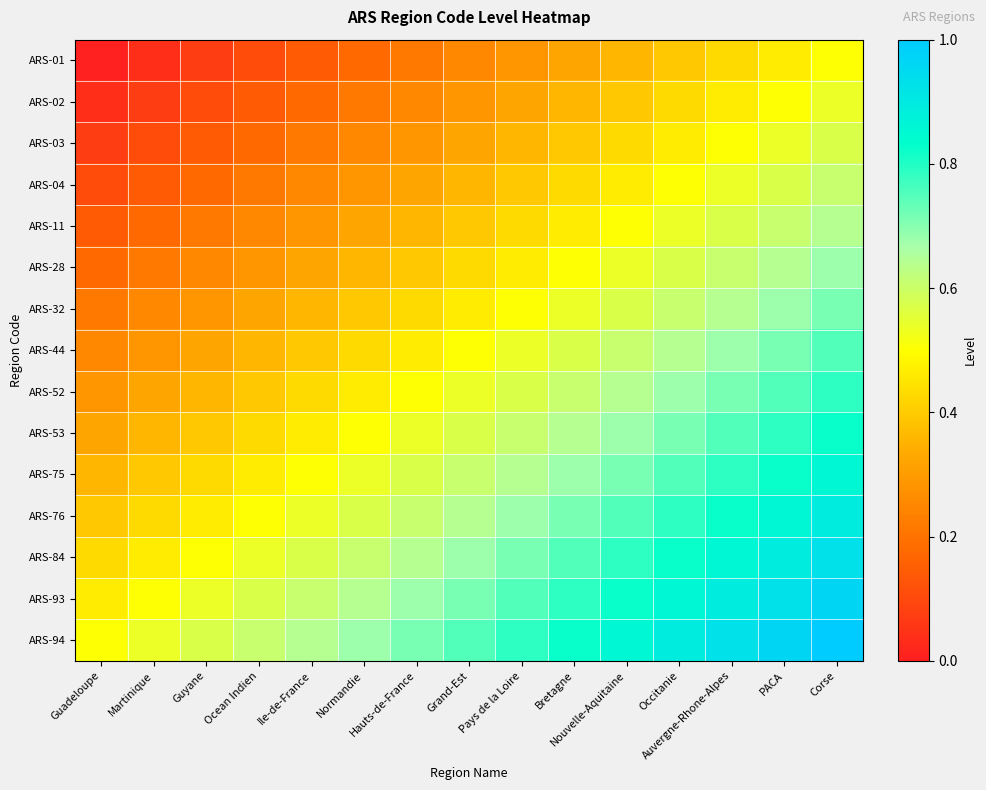

Reading right to left, what are all the values shown in this chart?

ARS-01: Corse=0.5	PACA=0.5	Auvergne-Rhone-Alpes=0.4	Occitanie=0.4	Nouvelle-Aquitaine=0.4	Bretagne=0.3	Pays de la Loire=0.3	Grand-Est=0.2	Hauts-de-France=0.2	Normandie=0.2	Ile-de-France=0.1	Ocean Indien=0.1	Guyane=0.1	Martinique=0.0	Guadeloupe=0.0
ARS-02: Corse=0.5	PACA=0.5	Auvergne-Rhone-Alpes=0.5	Occitanie=0.4	Nouvelle-Aquitaine=0.4	Bretagne=0.4	Pays de la Loire=0.3	Grand-Est=0.3	Hauts-de-France=0.2	Normandie=0.2	Ile-de-France=0.2	Ocean Indien=0.1	Guyane=0.1	Martinique=0.1	Guadeloupe=0.0
ARS-03: Corse=0.6	PACA=0.5	Auvergne-Rhone-Alpes=0.5	Occitanie=0.5	Nouvelle-Aquitaine=0.4	Bretagne=0.4	Pays de la Loire=0.4	Grand-Est=0.3	Hauts-de-France=0.3	Normandie=0.2	Ile-de-France=0.2	Ocean Indien=0.2	Guyane=0.1	Martinique=0.1	Guadeloupe=0.1
ARS-04: Corse=0.6	PACA=0.6	Auvergne-Rhone-Alpes=0.5	Occitanie=0.5	Nouvelle-Aquitaine=0.5	Bretagne=0.4	Pays de la Loire=0.4	Grand-Est=0.4	Hauts-de-France=0.3	Normandie=0.3	Ile-de-France=0.2	Ocean Indien=0.2	Guyane=0.2	Martinique=0.1	Guadeloupe=0.1
ARS-11: Corse=0.6	PACA=0.6	Auvergne-Rhone-Alpes=0.6	Occitanie=0.5	Nouvelle-Aquitaine=0.5	Bretagne=0.5	Pays de la Loire=0.4	Grand-Est=0.4	Hauts-de-France=0.4	Normandie=0.3	Ile-de-France=0.3	Ocean Indien=0.2	Guyane=0.2	Martinique=0.2	Guadeloupe=0.1
ARS-28: Corse=0.7	PACA=0.6	Auvergne-Rhone-Alpes=0.6	Occitanie=0.6	Nouvelle-Aquitaine=0.5	Bretagne=0.5	Pays de la Loire=0.5	Grand-Est=0.4	Hauts-de-France=0.4	Normandie=0.4	Ile-de-France=0.3	Ocean Indien=0.3	Guyane=0.2	Martinique=0.2	Guadeloupe=0.2
ARS-32: Corse=0.7	PACA=0.7	Auvergne-Rhone-Alpes=0.6	Occitanie=0.6	Nouvelle-Aquitaine=0.6	Bretagne=0.5	Pays de la Loire=0.5	Grand-Est=0.5	Hauts-de-France=0.4	Normandie=0.4	Ile-de-France=0.4	Ocean Indien=0.3	Guyane=0.3	Martinique=0.2	Guadeloupe=0.2
ARS-44: Corse=0.8	PACA=0.7	Auvergne-Rhone-Alpes=0.7	Occitanie=0.6	Nouvelle-Aquitaine=0.6	Bretagne=0.6	Pays de la Loire=0.5	Grand-Est=0.5	Hauts-de-France=0.5	Normandie=0.4	Ile-de-France=0.4	Ocean Indien=0.4	Guyane=0.3	Martinique=0.3	Guadeloupe=0.2
ARS-52: Corse=0.8	PACA=0.8	Auvergne-Rhone-Alpes=0.7	Occitanie=0.7	Nouvelle-Aquitaine=0.6	Bretagne=0.6	Pays de la Loire=0.6	Grand-Est=0.5	Hauts-de-France=0.5	Normandie=0.5	Ile-de-France=0.4	Ocean Indien=0.4	Guyane=0.4	Martinique=0.3	Guadeloupe=0.3
ARS-53: Corse=0.8	PACA=0.8	Auvergne-Rhone-Alpes=0.8	Occitanie=0.7	Nouvelle-Aquitaine=0.7	Bretagne=0.6	Pays de la Loire=0.6	Grand-Est=0.6	Hauts-de-France=0.5	Normandie=0.5	Ile-de-France=0.5	Ocean Indien=0.4	Guyane=0.4	Martinique=0.4	Guadeloupe=0.3
ARS-75: Corse=0.9	PACA=0.8	Auvergne-Rhone-Alpes=0.8	Occitanie=0.8	Nouvelle-Aquitaine=0.7	Bretagne=0.7	Pays de la Loire=0.6	Grand-Est=0.6	Hauts-de-France=0.6	Normandie=0.5	Ile-de-France=0.5	Ocean Indien=0.5	Guyane=0.4	Martinique=0.4	Guadeloupe=0.4
ARS-76: Corse=0.9	PACA=0.9	Auvergne-Rhone-Alpes=0.8	Occitanie=0.8	Nouvelle-Aquitaine=0.8	Bretagne=0.7	Pays de la Loire=0.7	Grand-Est=0.6	Hauts-de-France=0.6	Normandie=0.6	Ile-de-France=0.5	Ocean Indien=0.5	Guyane=0.5	Martinique=0.4	Guadeloupe=0.4
ARS-84: Corse=0.9	PACA=0.9	Auvergne-Rhone-Alpes=0.9	Occitanie=0.8	Nouvelle-Aquitaine=0.8	Bretagne=0.8	Pays de la Loire=0.7	Grand-Est=0.7	Hauts-de-France=0.6	Normandie=0.6	Ile-de-France=0.6	Ocean Indien=0.5	Guyane=0.5	Martinique=0.5	Guadeloupe=0.4
ARS-93: Corse=1.0	PACA=0.9	Auvergne-Rhone-Alpes=0.9	Occitanie=0.9	Nouvelle-Aquitaine=0.8	Bretagne=0.8	Pays de la Loire=0.8	Grand-Est=0.7	Hauts-de-France=0.7	Normandie=0.6	Ile-de-France=0.6	Ocean Indien=0.6	Guyane=0.5	Martinique=0.5	Guadeloupe=0.5
ARS-94: Corse=1.0	PACA=1.0	Auvergne-Rhone-Alpes=0.9	Occitanie=0.9	Nouvelle-Aquitaine=0.9	Bretagne=0.8	Pays de la Loire=0.8	Grand-Est=0.8	Hauts-de-France=0.7	Normandie=0.7	Ile-de-France=0.6	Ocean Indien=0.6	Guyane=0.6	Martinique=0.5	Guadeloupe=0.5